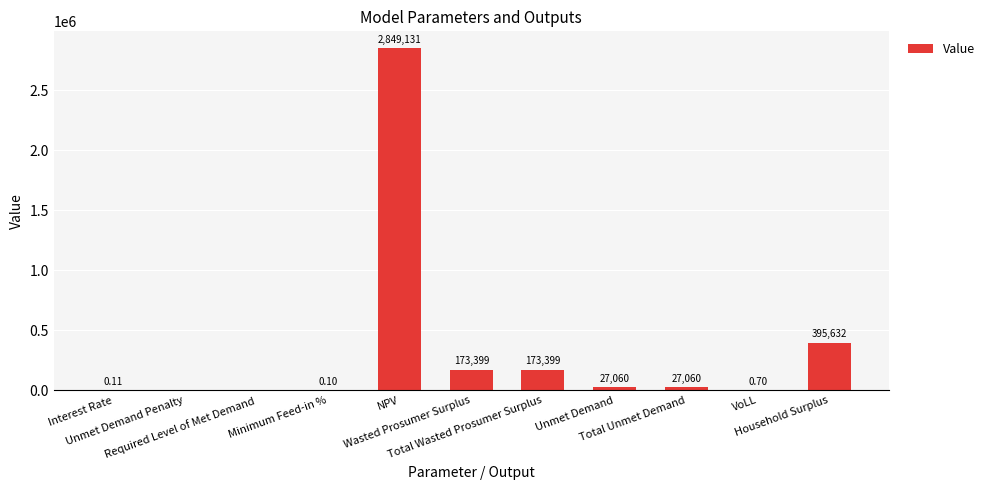

True or false: the data shows 395631.7 at Household Surplus.

True